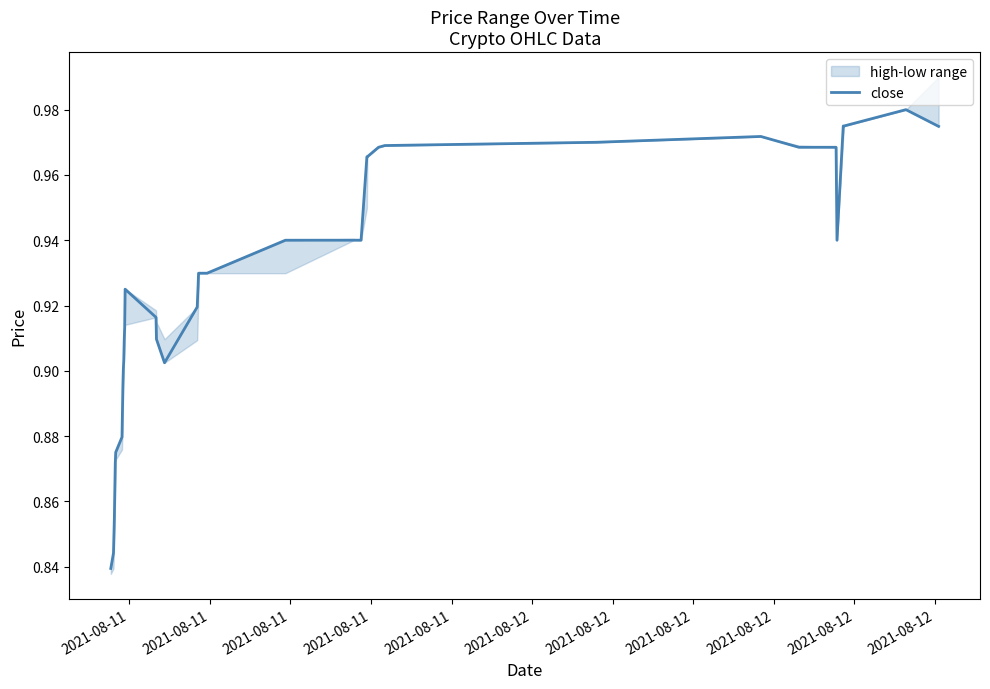

Is it true that the value at 22 is 1.4?

False